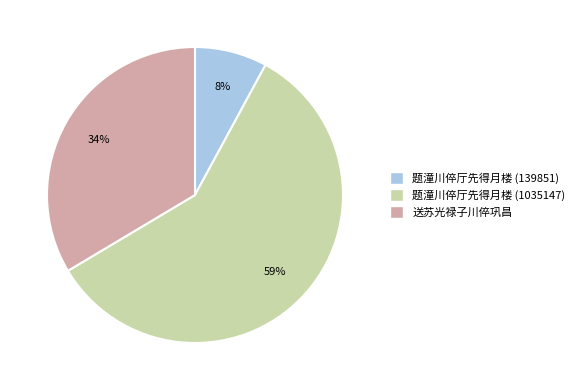

The 送苏光禄子川倅巩昌 slice represents 42% of the pie. True or false?

False